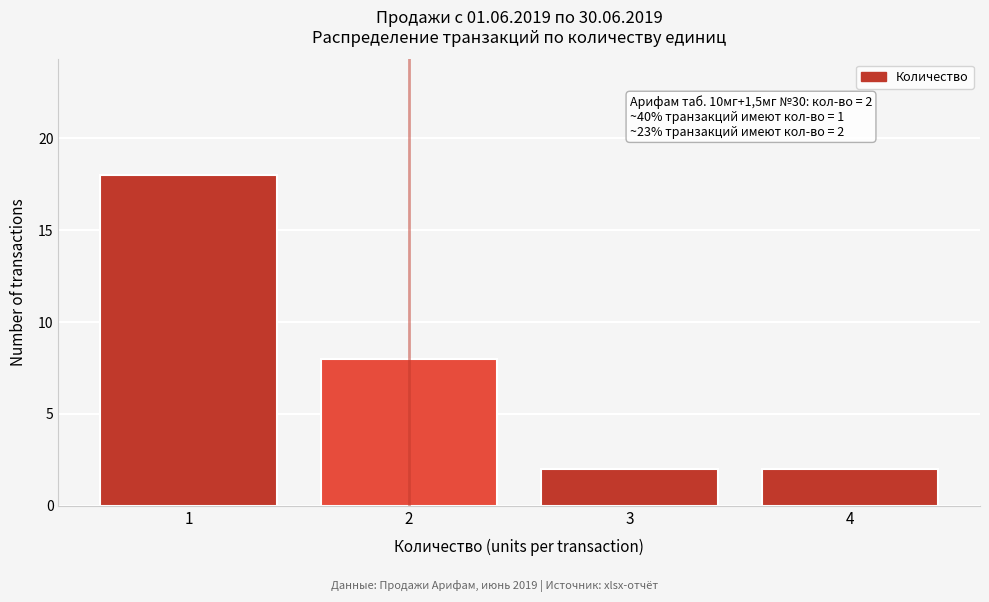

Reading right to left, what are all the values shown in this chart?

4=2	3=2	2=8	1=18